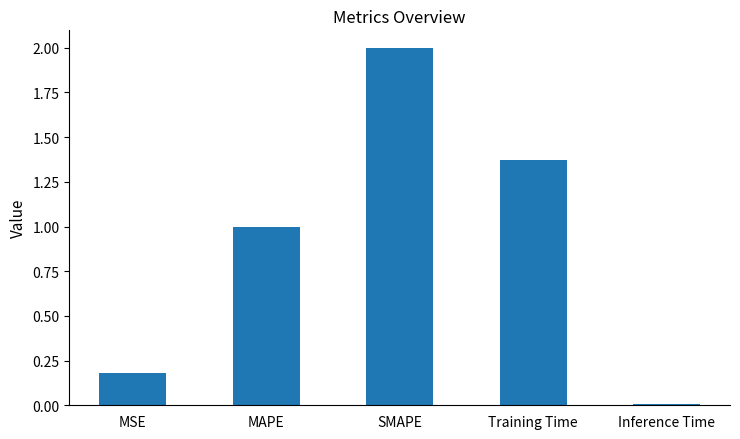

Rank the categories by value from highest to lowest.

SMAPE, Training Time, MAPE, MSE, Inference Time